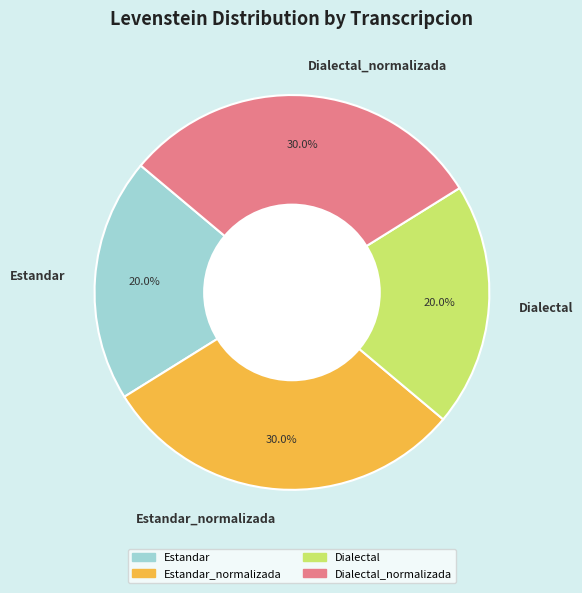

Does Dialectal_normalizada account for over 50% of the chart?

No